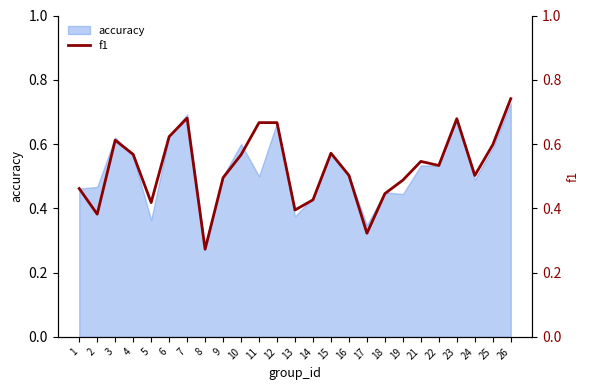

Where is the first local maximum?

3